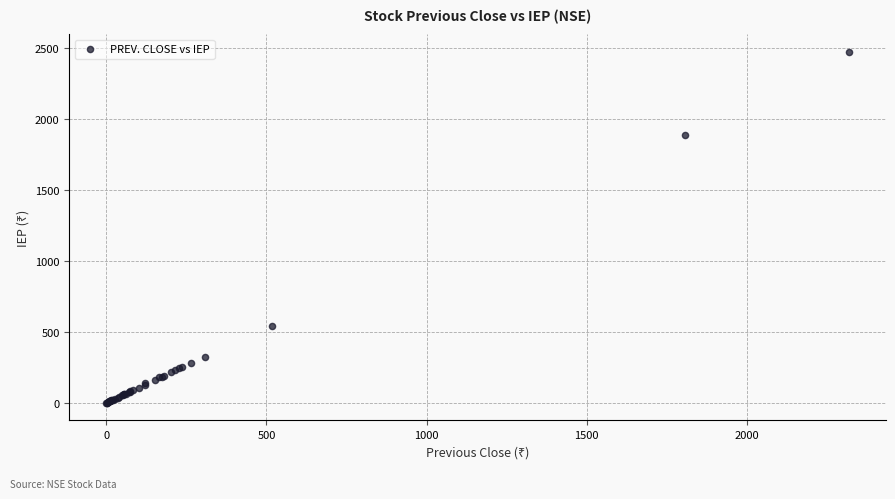

What Y value in the scatter plot is closest to 1235?

1884.9